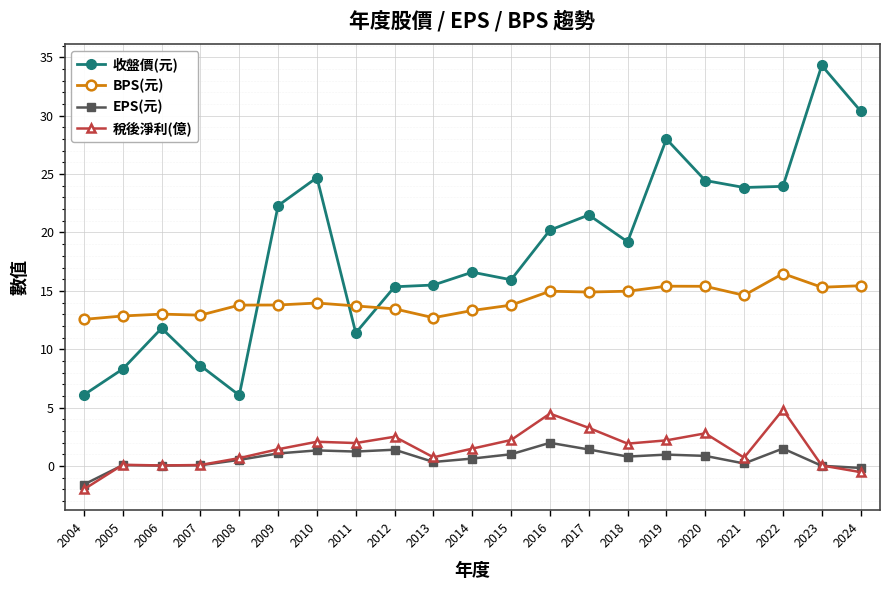

Does the chart have visible grid lines?

Yes